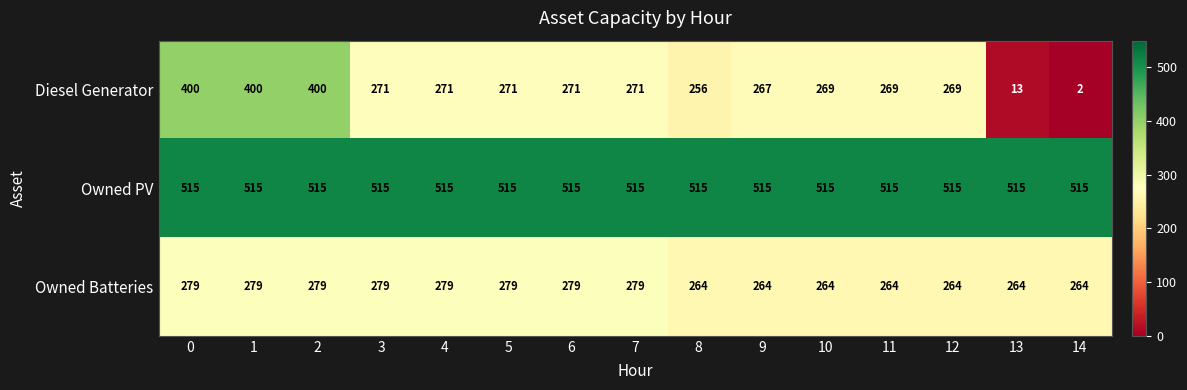

The Diesel Generator series shows 271 at 7. True or false?

True